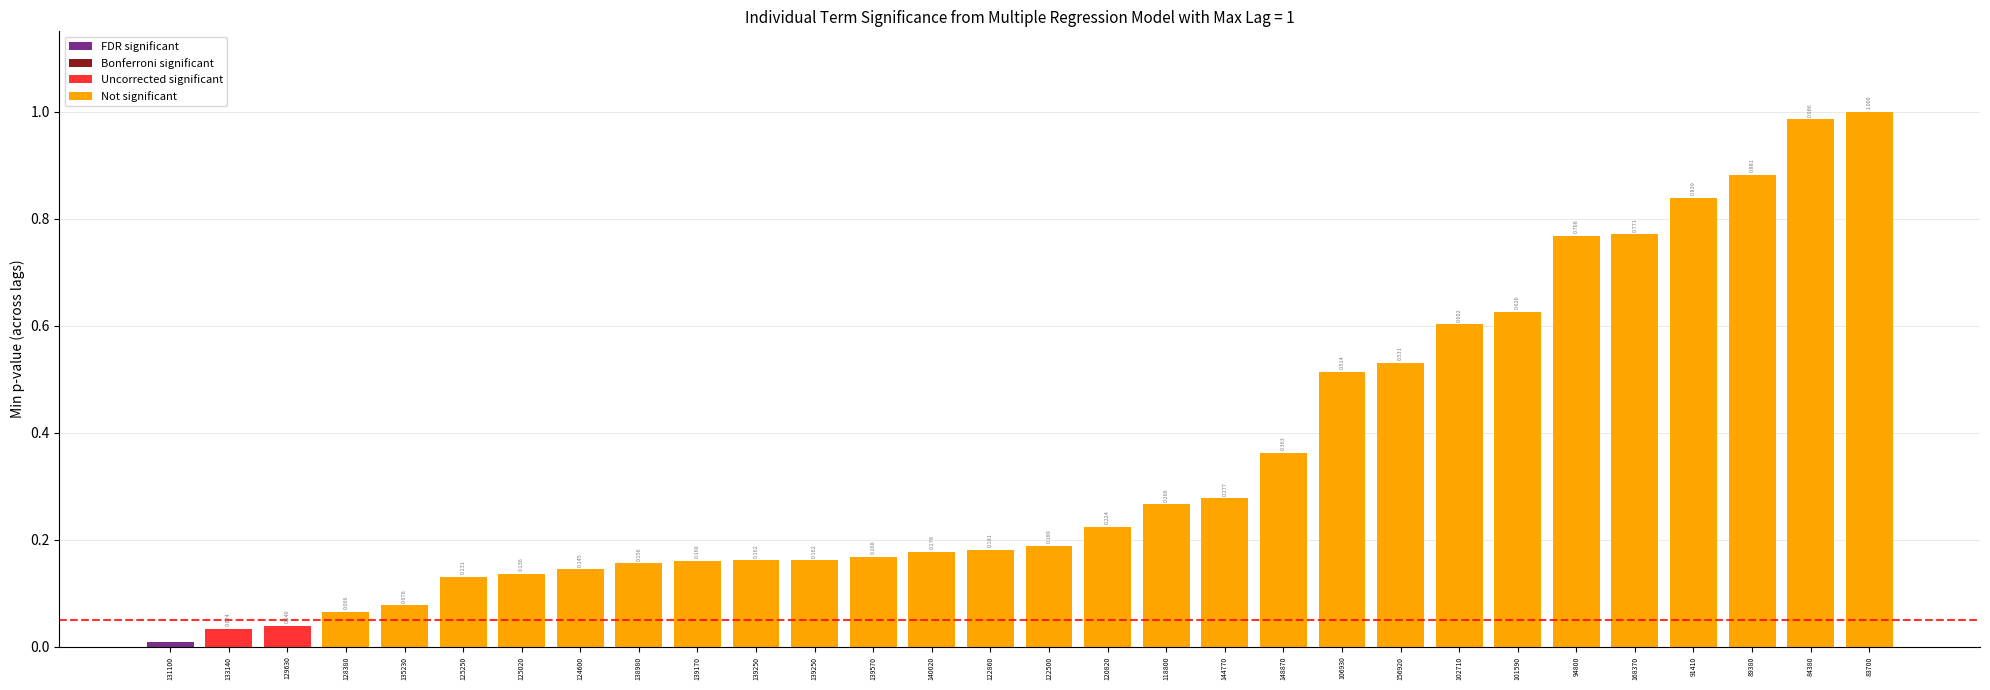

How many categories are shown in the chart?

30